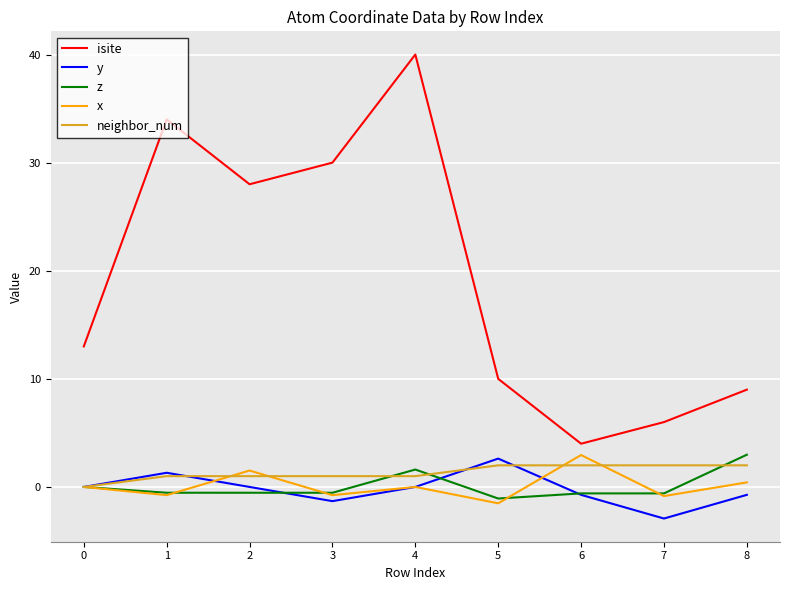

Which series has the widest spread of values?

isite